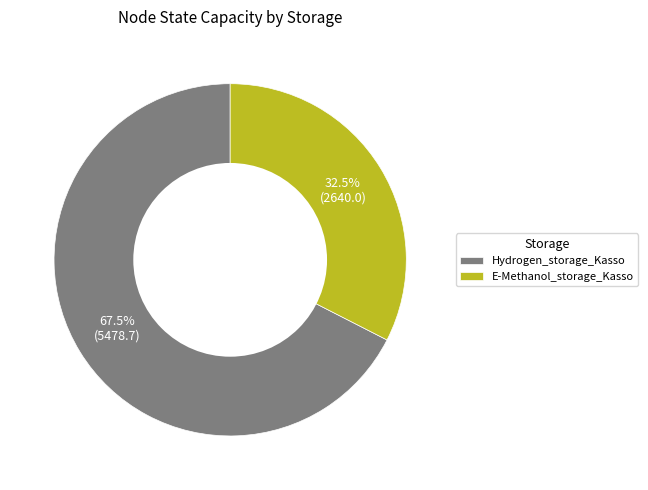

To the nearest percent, what is the average slice percentage?

50%